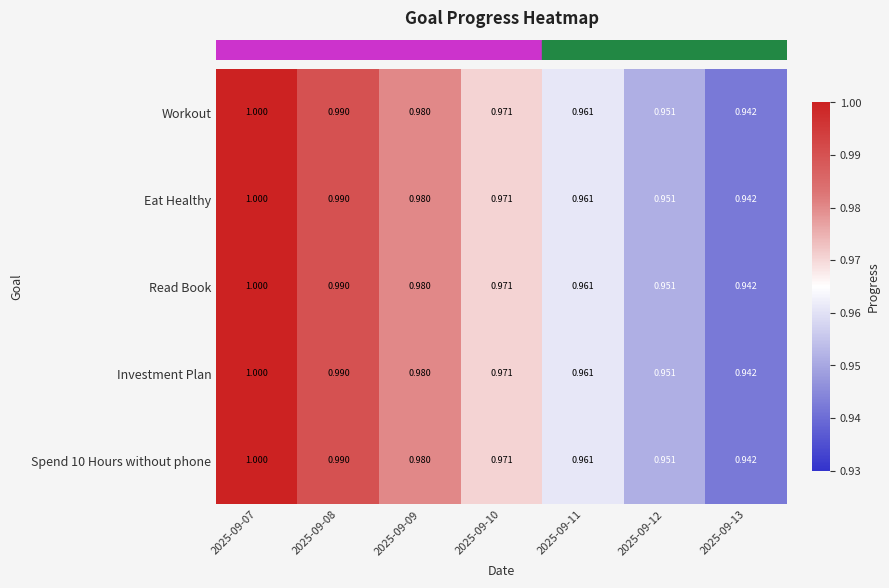

Is the value of Read Book at 2025-09-09 greater than the value of Workout at 2025-09-12?

Yes